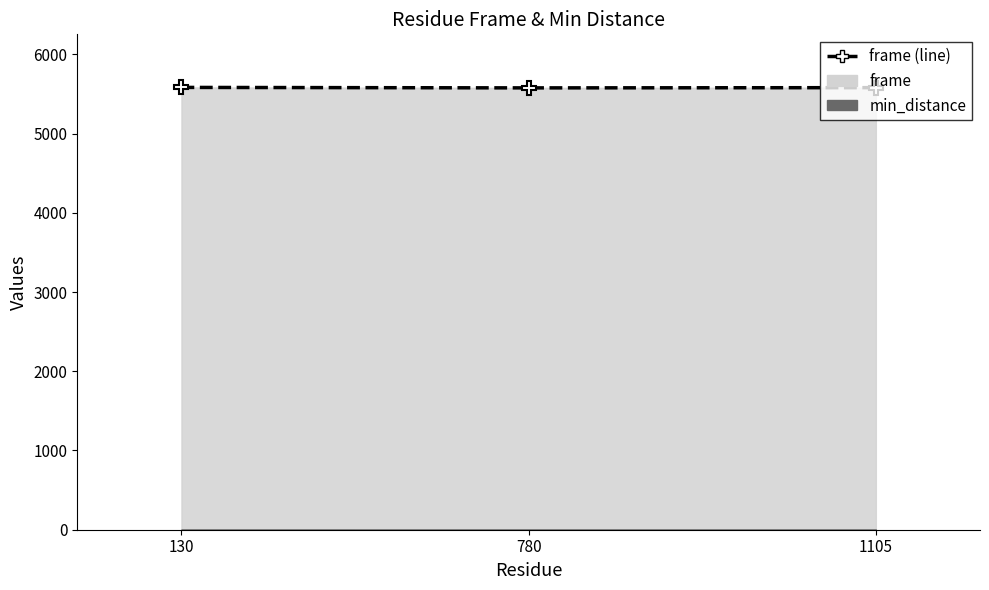

How many data points are less than 5579?

1